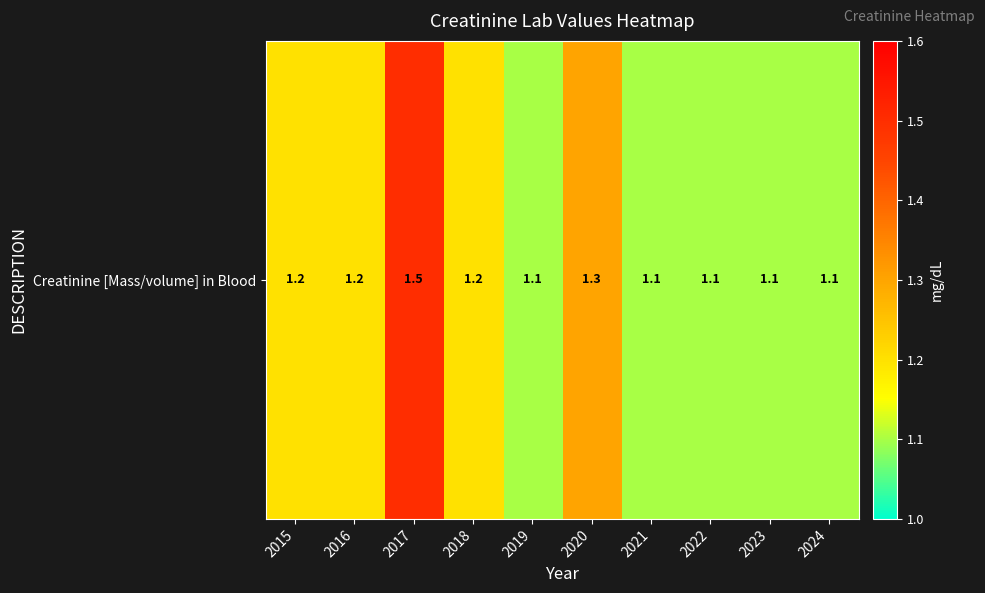

What is the difference between the second highest and minimum values?

0.2